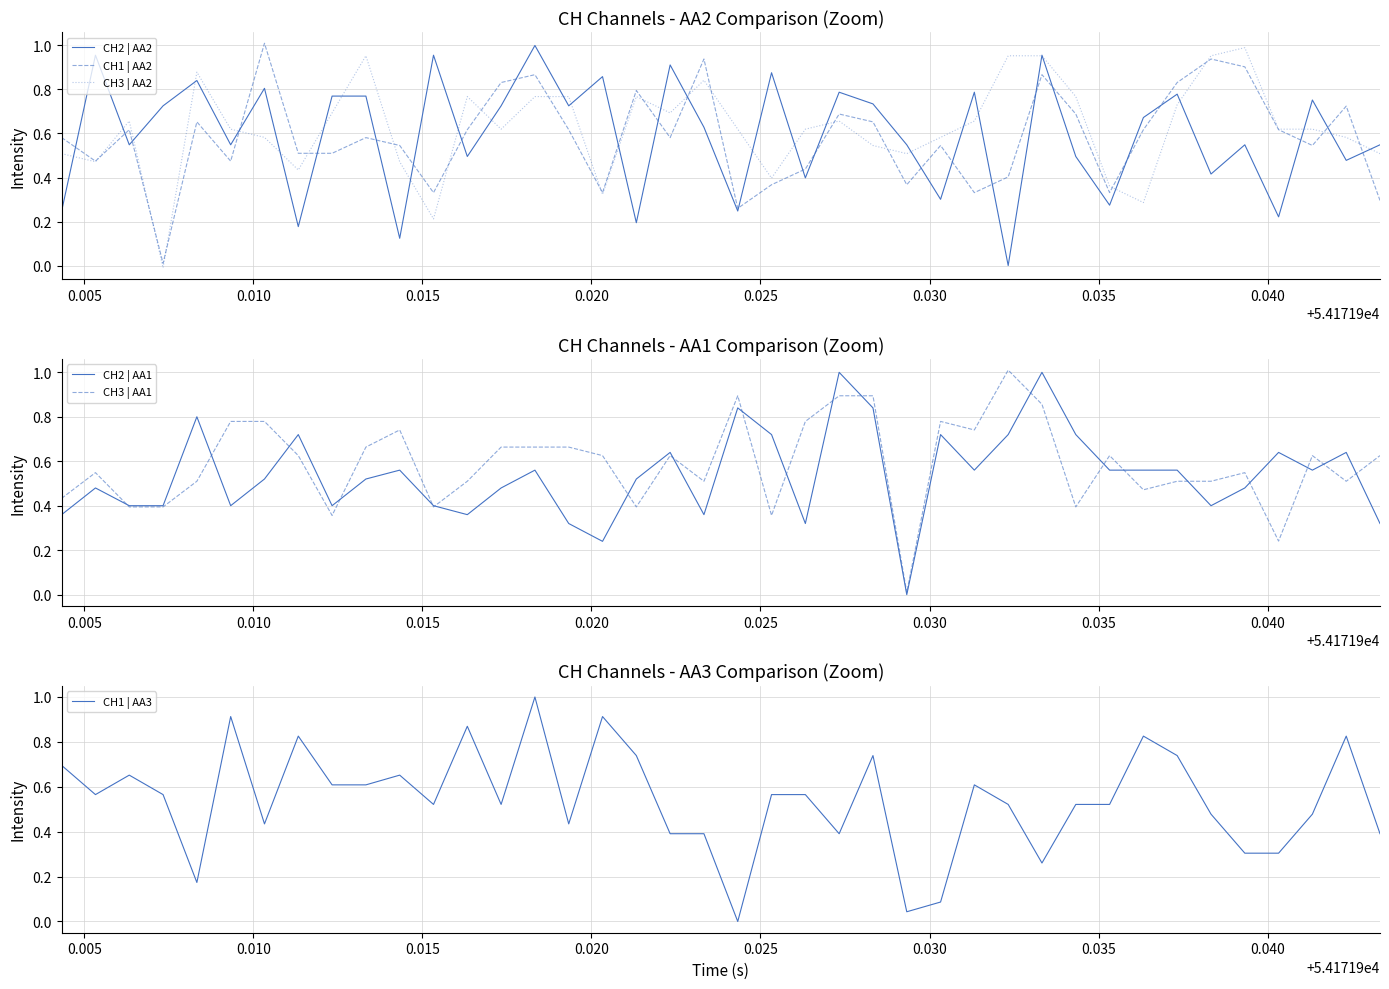

How many negative values does the CH3 | AA2 series have?

1